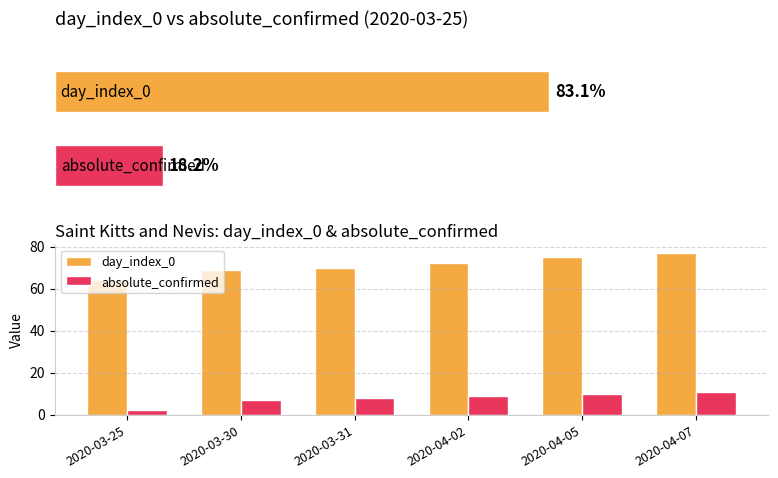

Count the number of categories in the chart.

6